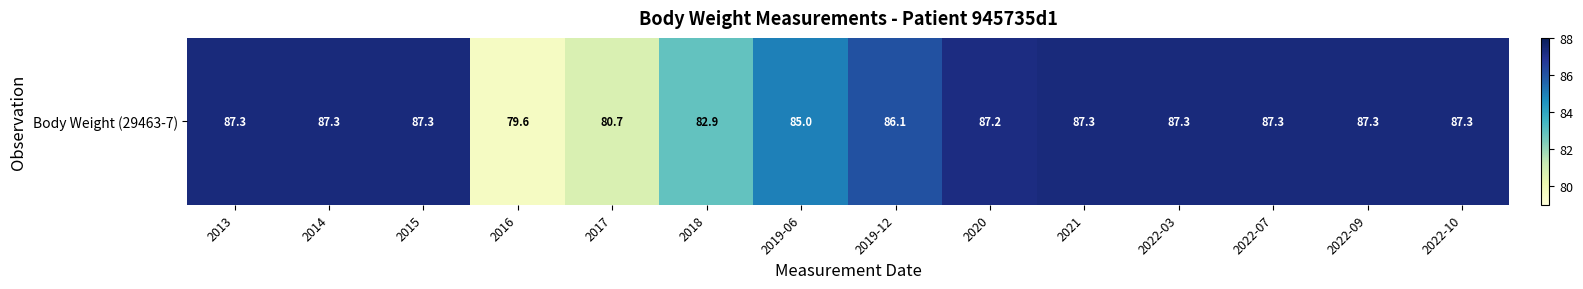

List the labels in order of value, largest first.

2013, 2014, 2015, 2021, 2022-03, 2022-07, 2022-09, 2022-10, 2020, 2019-12, 2019-06, 2018, 2017, 2016